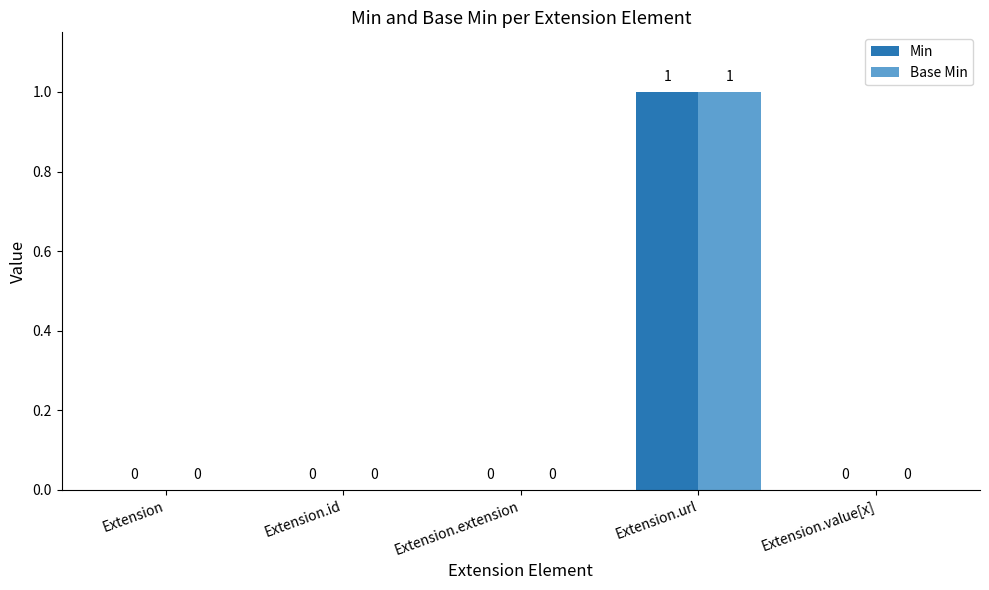

Reading left to right, transcribe all the data shown in this chart.

Min: 0	0	0	1	0
Base Min: 0	0	0	1	0